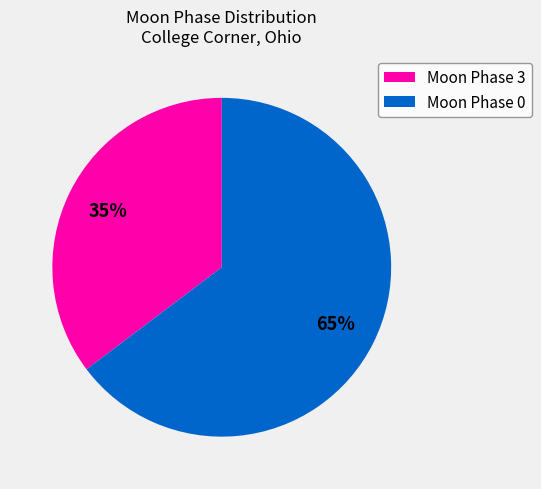

To the nearest percent, what is the average slice percentage?

50%